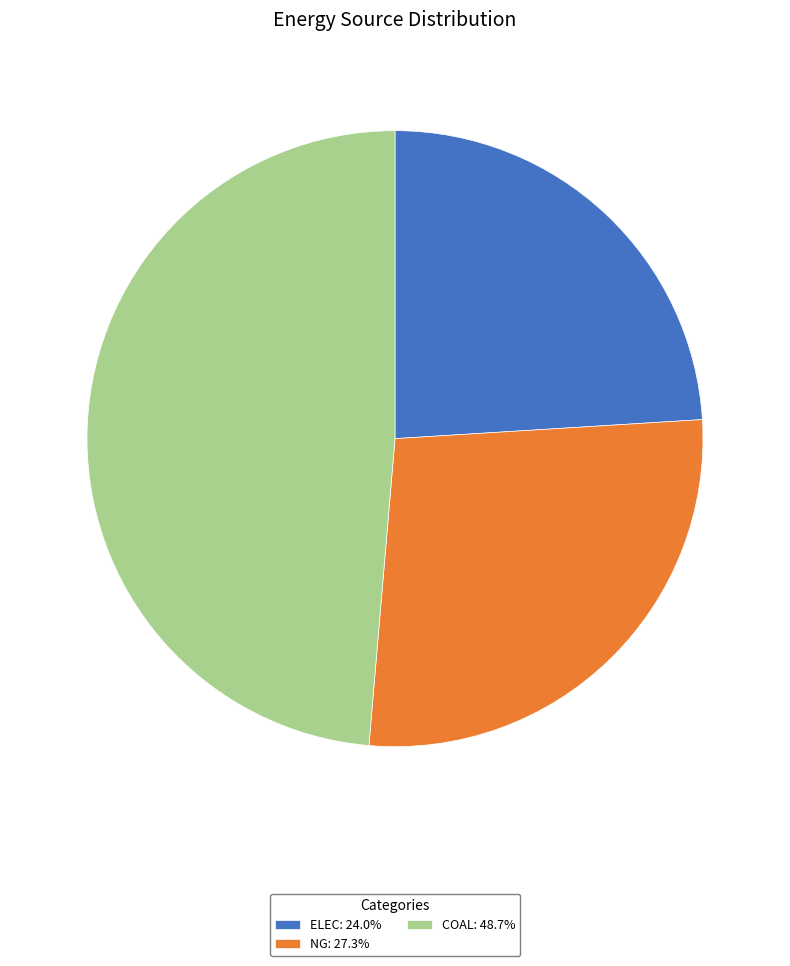

Is the sum of ELEC: 24.0% and COAL: 48.7% greater than half?

Yes